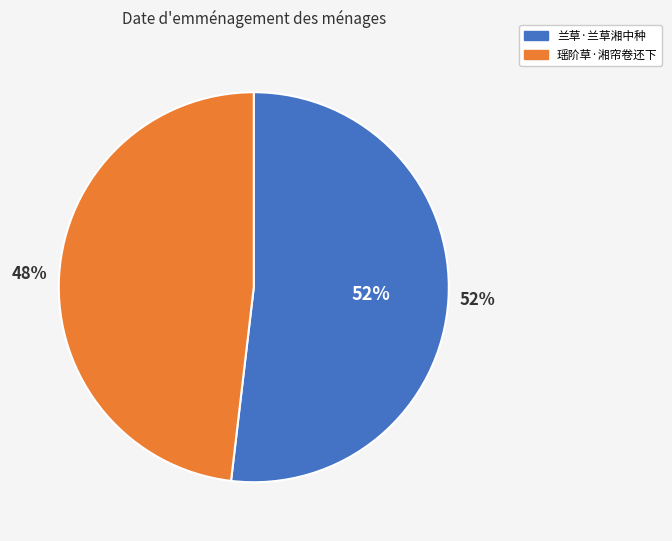

What percentage is the 瑶阶草·湘帘卷还下 slice, to the nearest percent?

48%